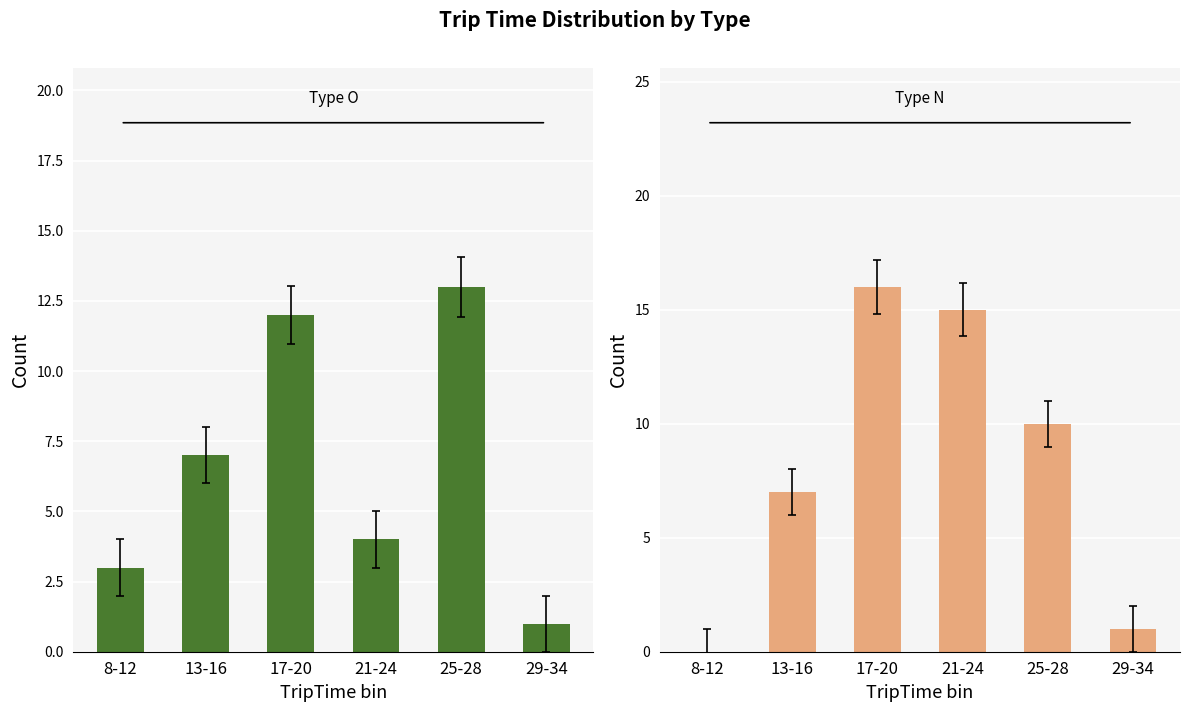

What is the label of the 5th bar from the right?

13-16